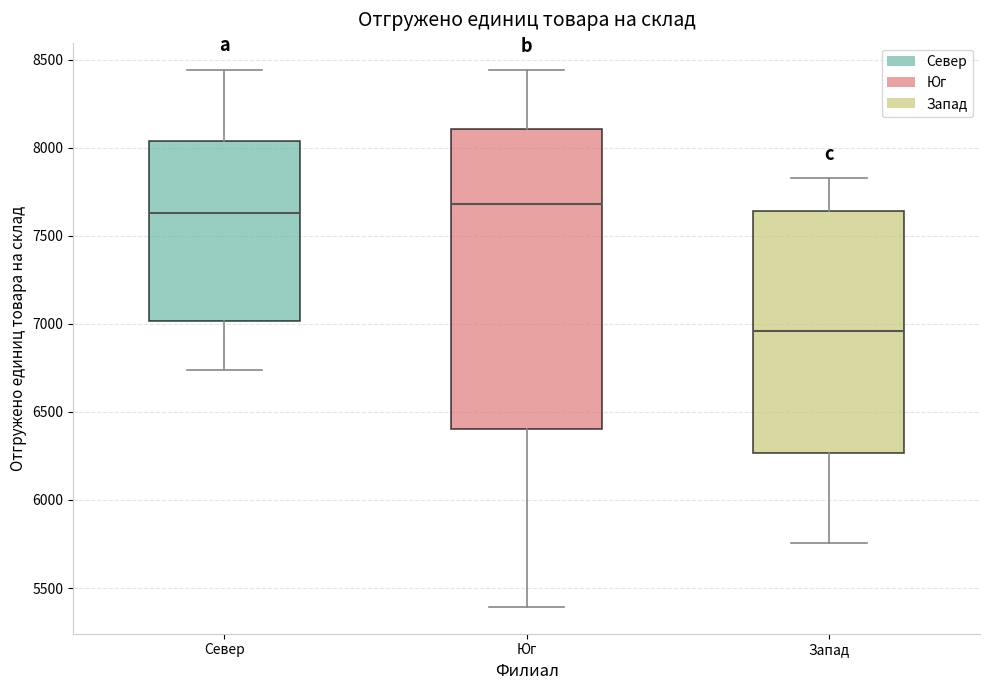

Comparing the boxes themselves (not the whiskers), which one is the tallest?

Юг